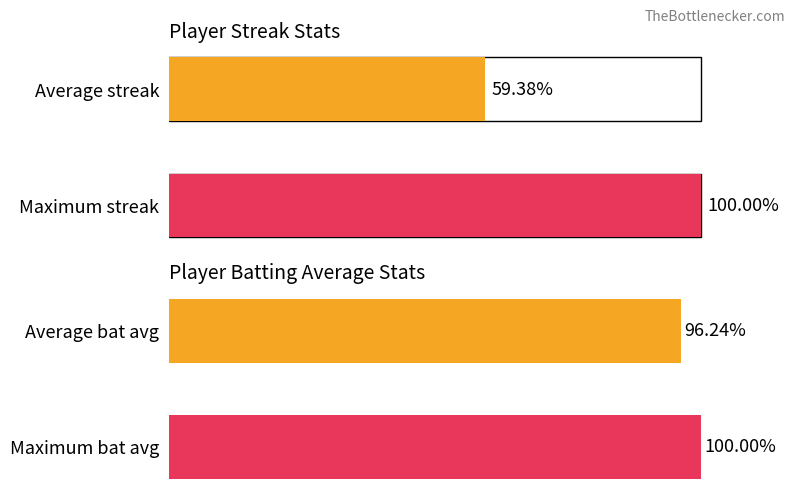

Are the bars grouped side by side (vs. stacked)?

Yes